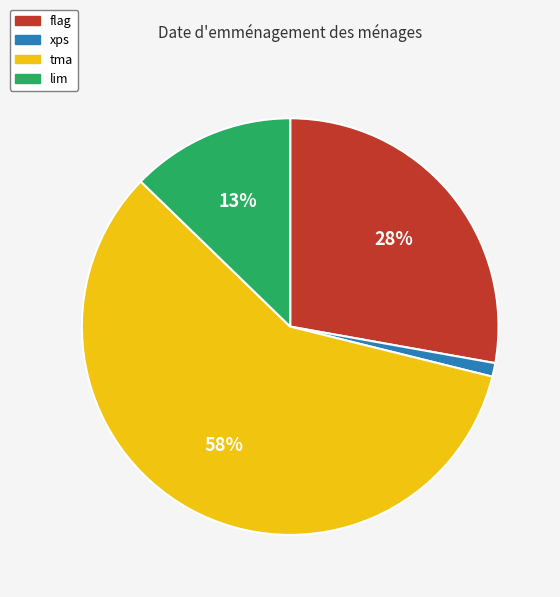

Rank the categories by value from highest to lowest.

tma, flag, lim, xps